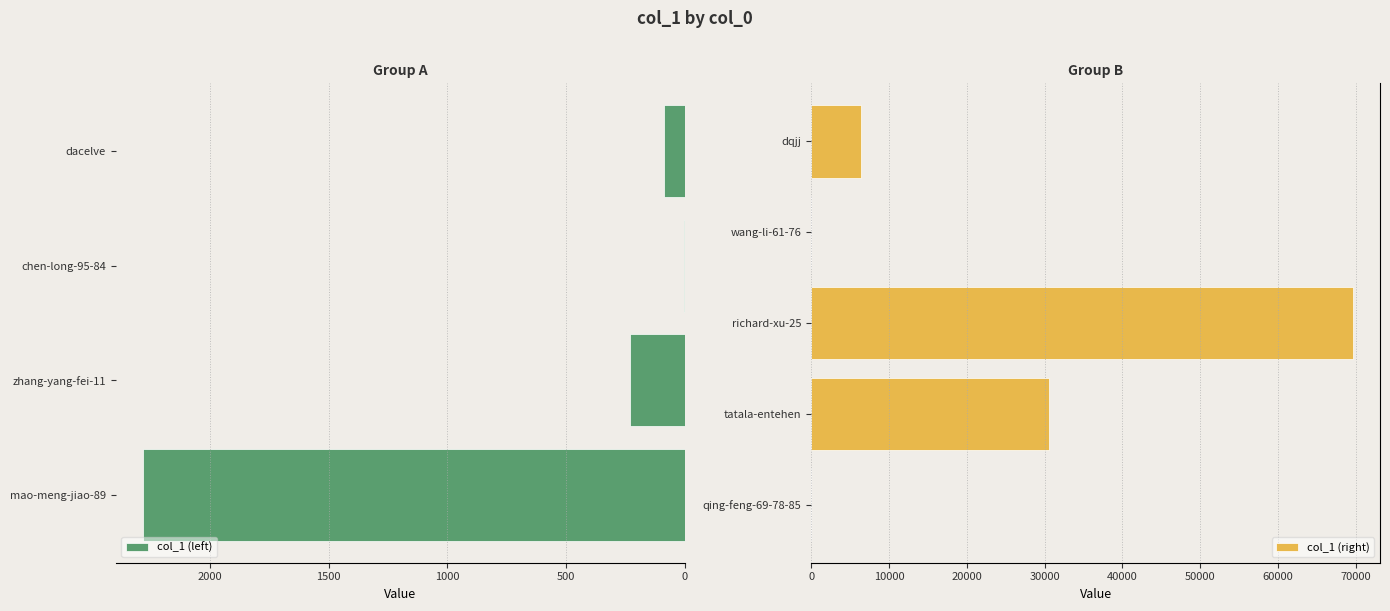

Rank the categories by value from highest to lowest.

richard-xu-25, tatala-entehen, dqjj, mao-meng-jiao-89, zhang-yang-fei-11, dacelve, qing-feng-69-78-85, wang-li-61-76, chen-long-95-84